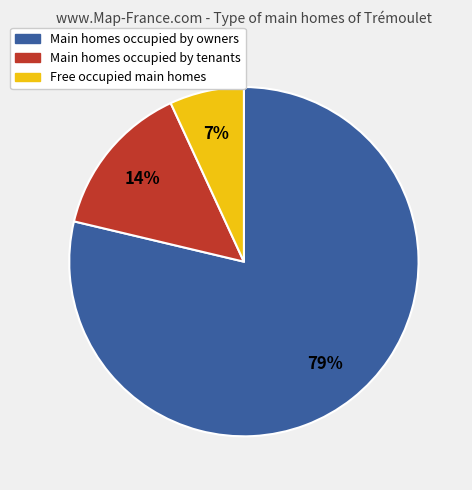

Which slice is the smallest?

Free occupied main homes